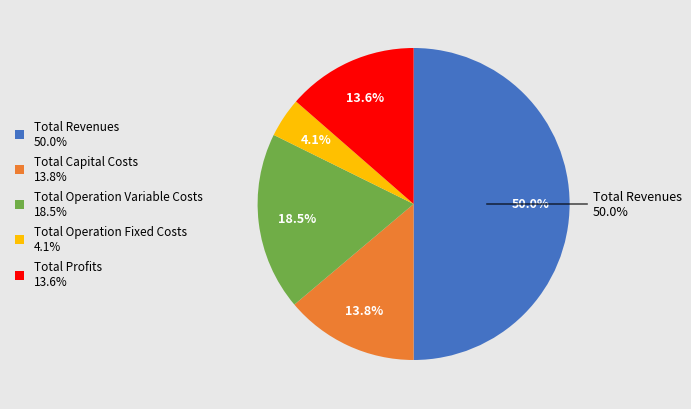

To the nearest percent, what is the difference between the Total Operation Variable Costs and Total Capital Costs slice percentages?

5%